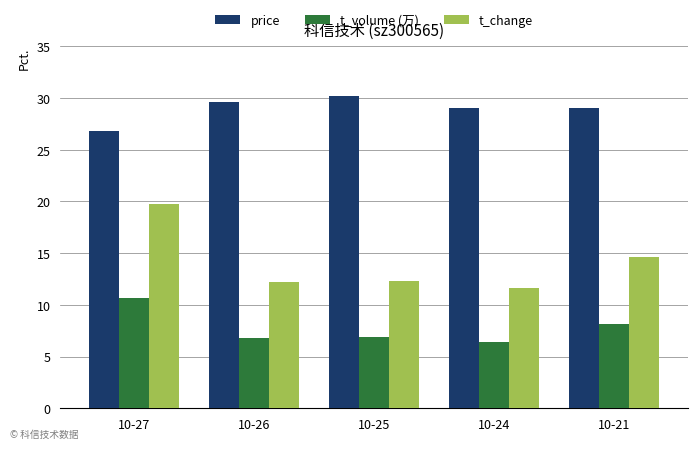

True or false: t_change has a value of 6.6 at 10-25.

False